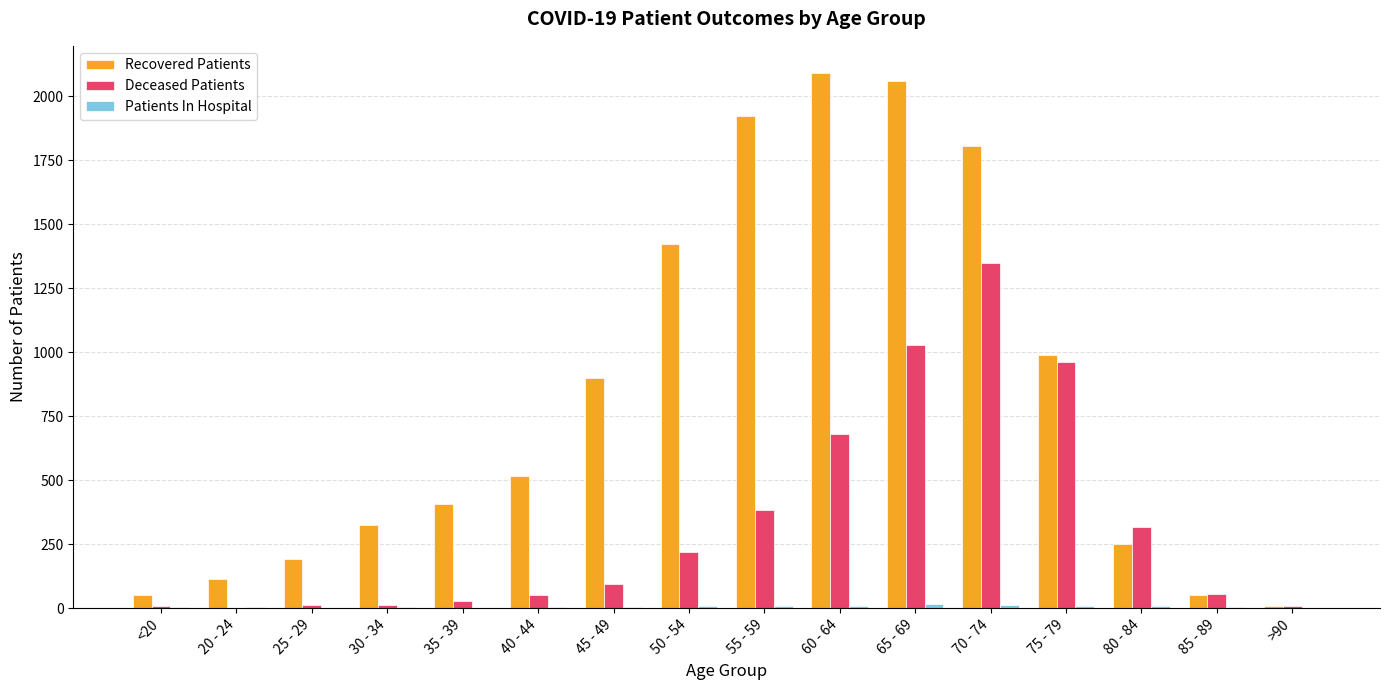

What is the sum of all Deceased Patients values?

5203